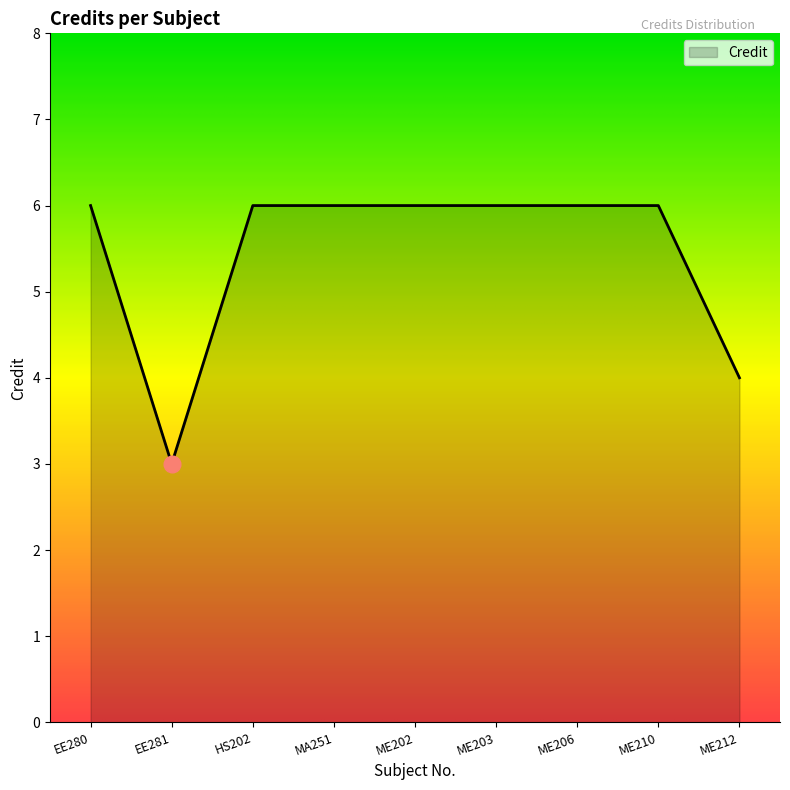

How many series are shown in this chart?

1